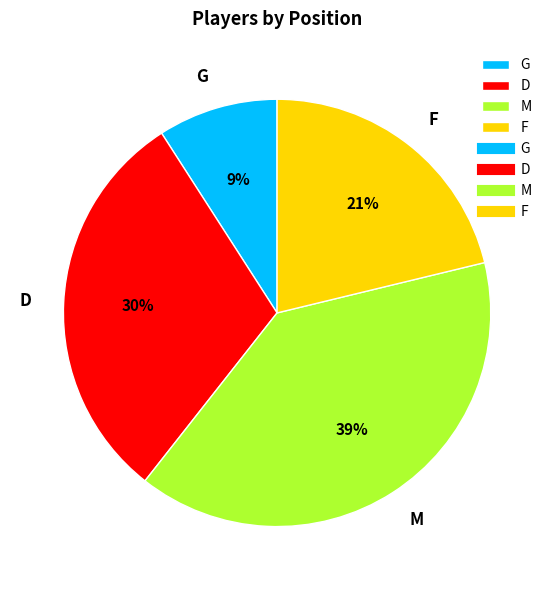

Between G and M, which is larger?

M